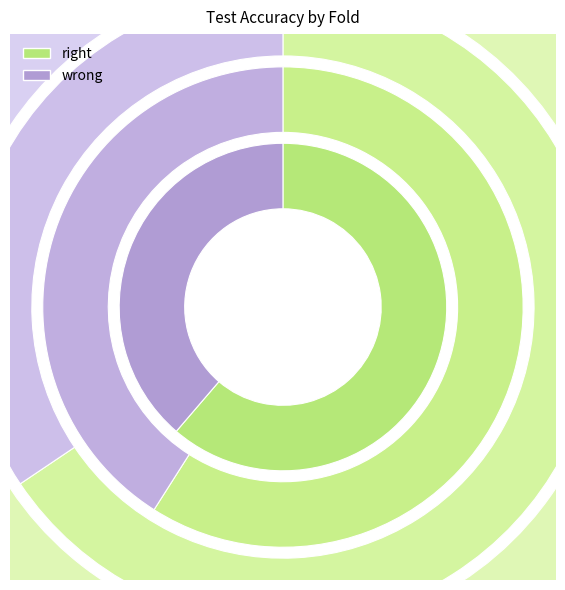

Which has a higher value, 4 or 1?

4